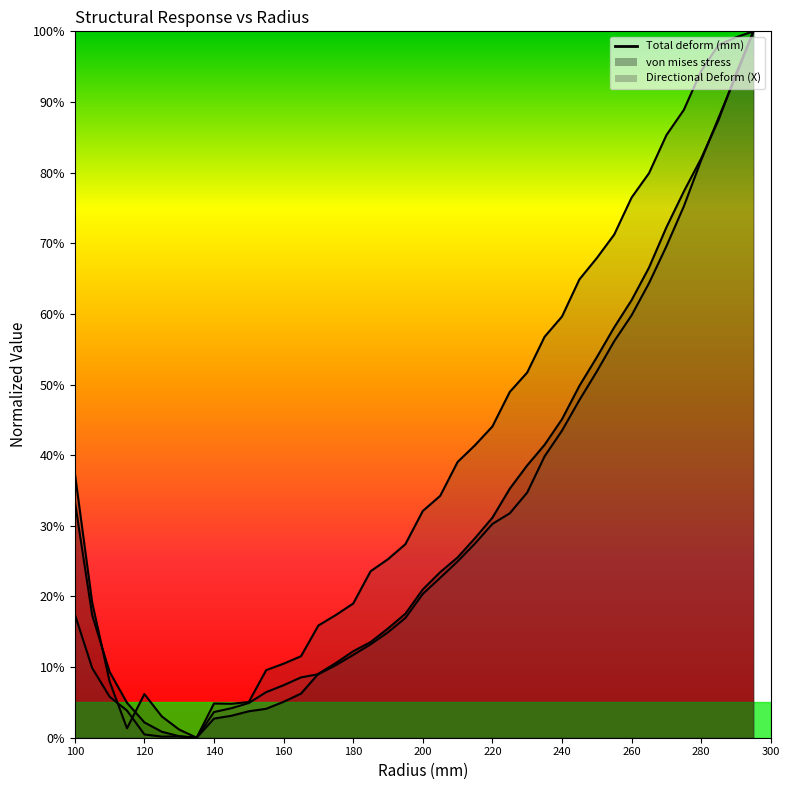

Does the chart display data point markers on the line(s)?

No